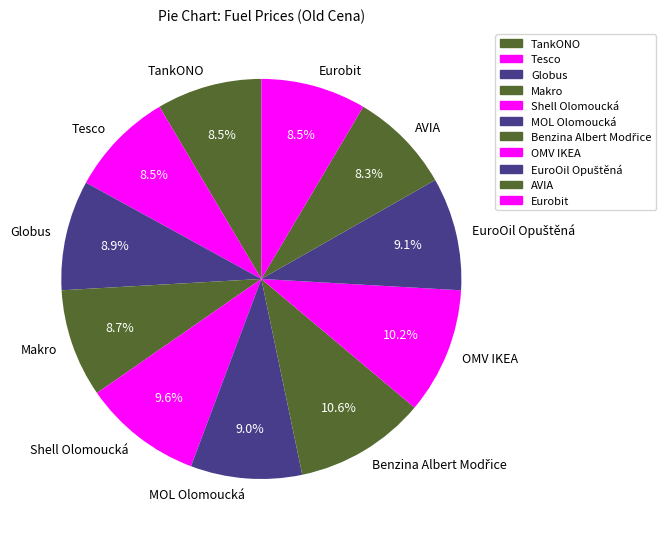

Count the number of slices in the pie.

11